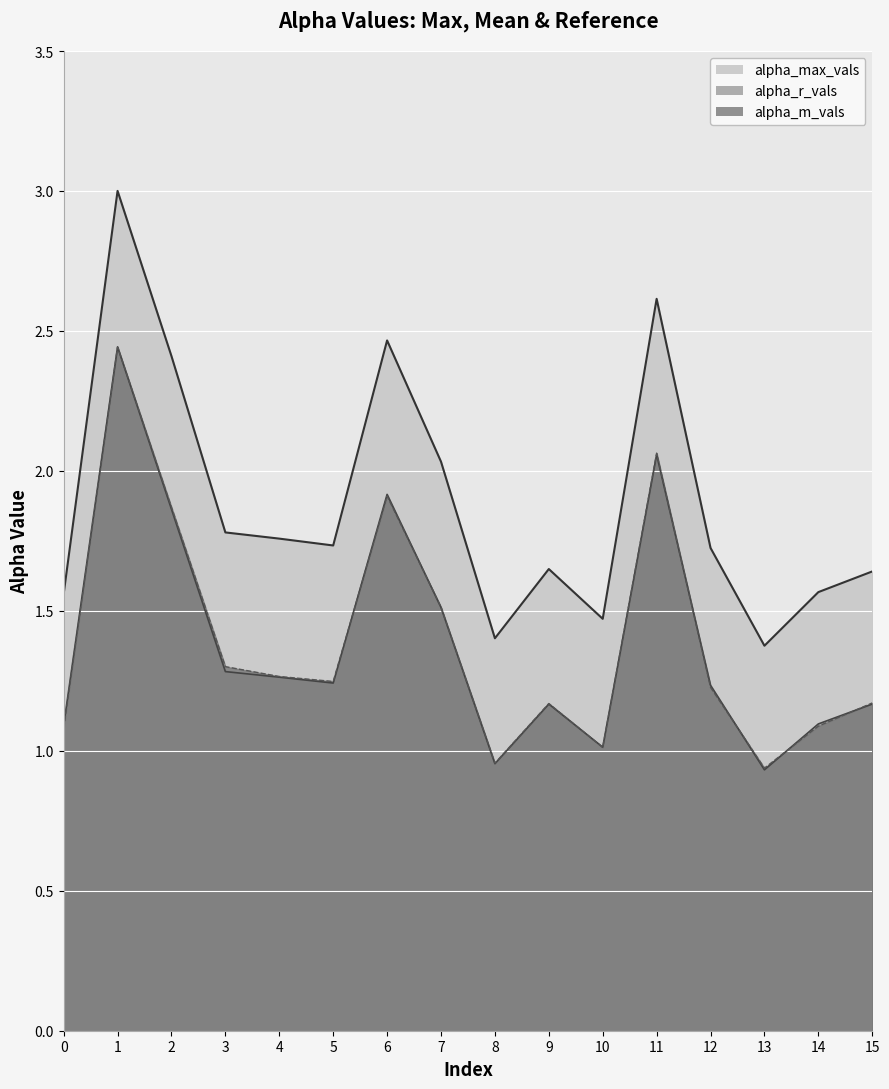

What is the value of the alpha_r_vals point at the 13th from the left?

1.2